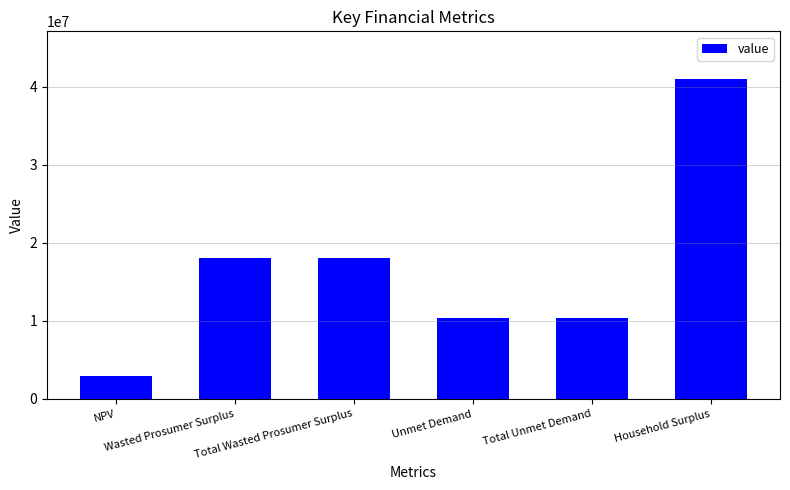

The value at Wasted Prosumer Surplus is 30205321.6. True or false?

False